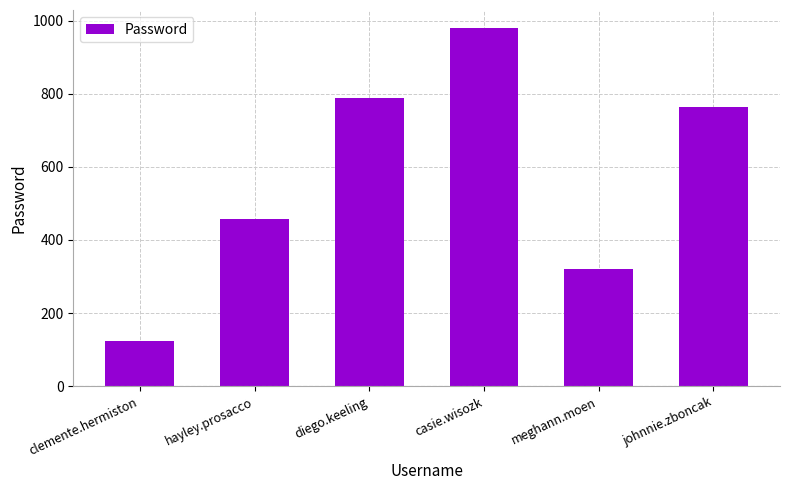

List the labels in order of value, largest first.

casie.wisozk, diego.keeling, johnnie.zboncak, hayley.prosacco, meghann.moen, clemente.hermiston